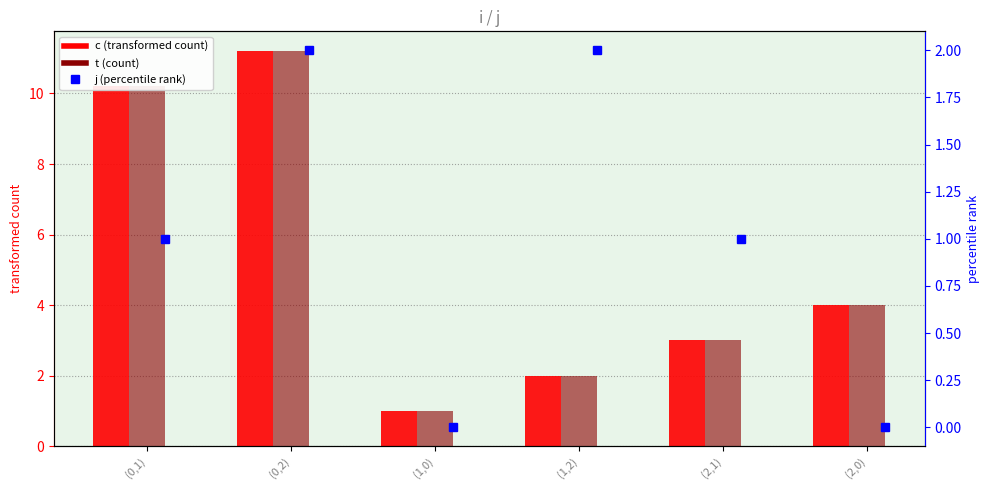

Read the t (count) value at (0,2).

11.2